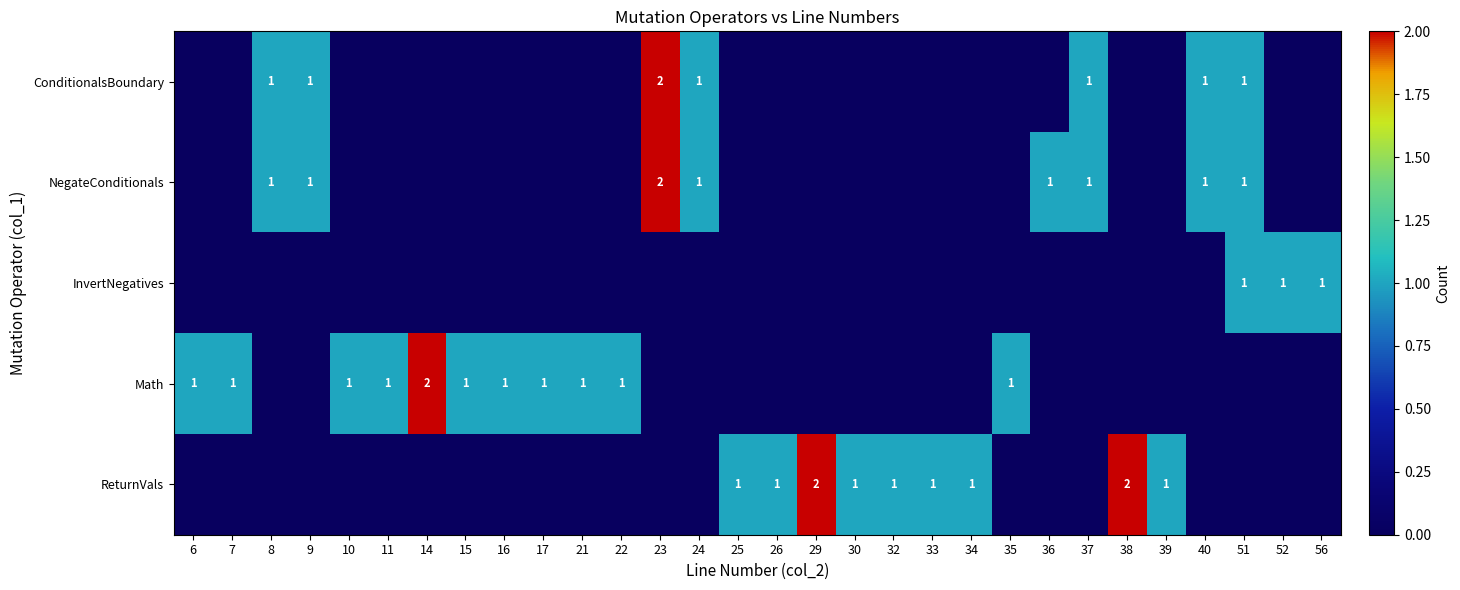

At which label is NegateConditionals closest to 1?

8